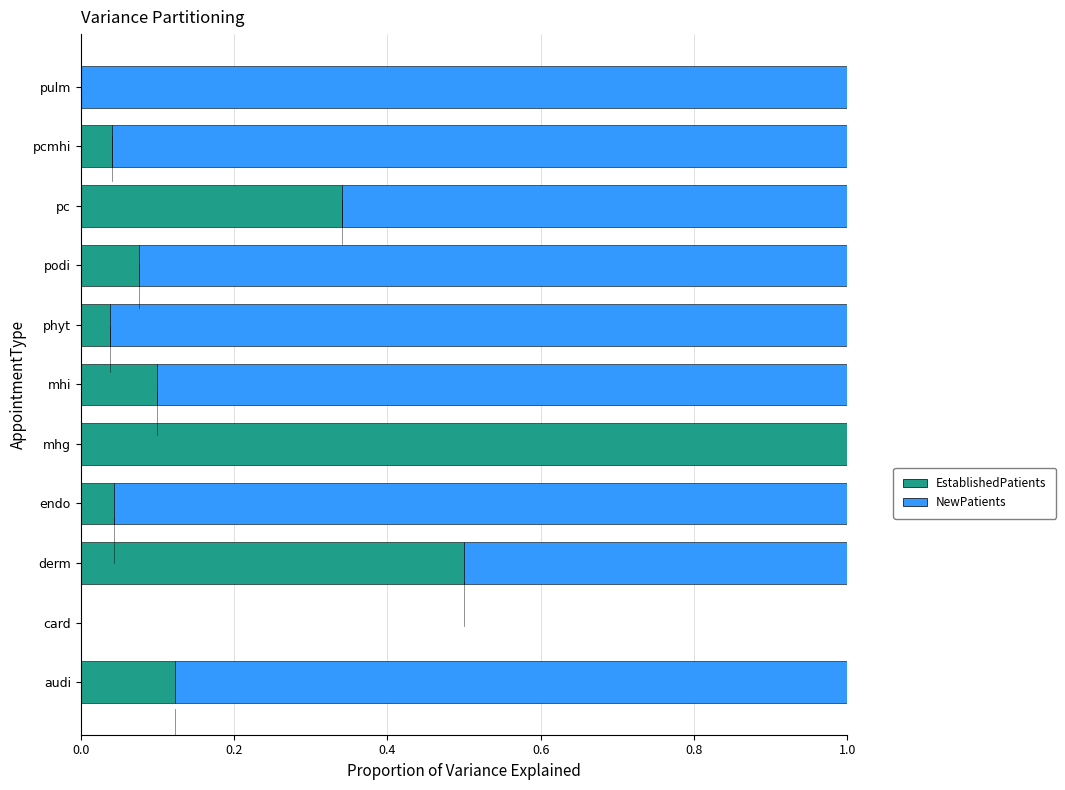

Which category has the highest value in the EstablishedPatients series?

mhg